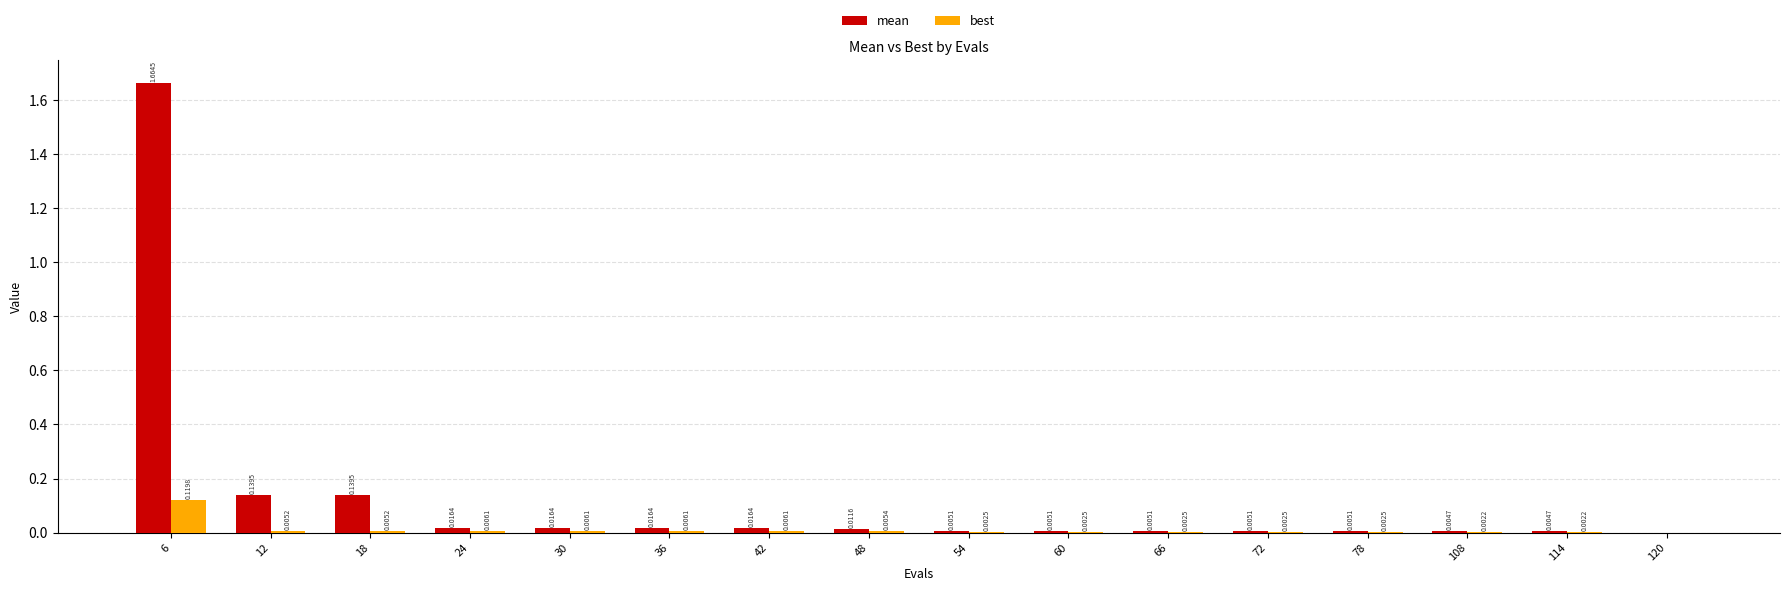

Between 18 and 66, which series saw the biggest shift?

mean